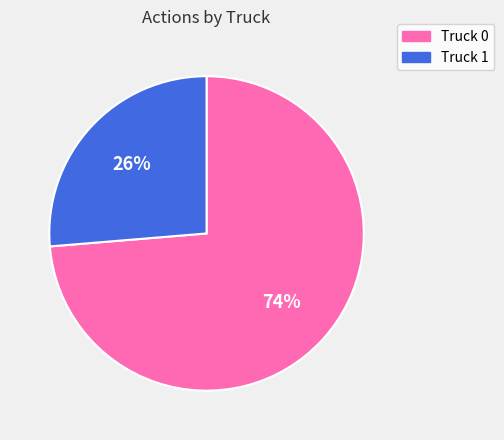

To the nearest percent, what percentage of the pie is Truck 0?

74%